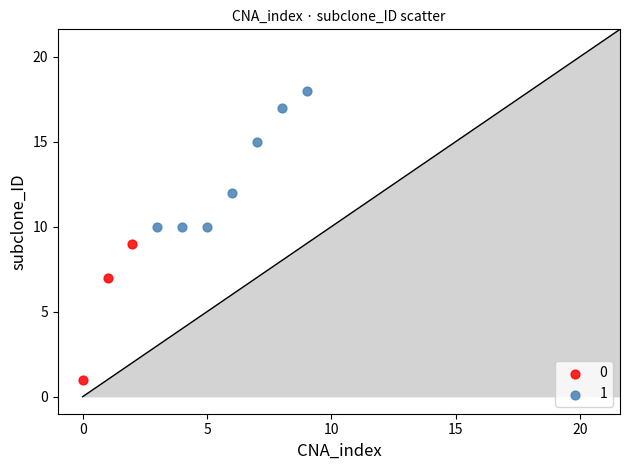

What are all the series names shown in the legend?

0, 1